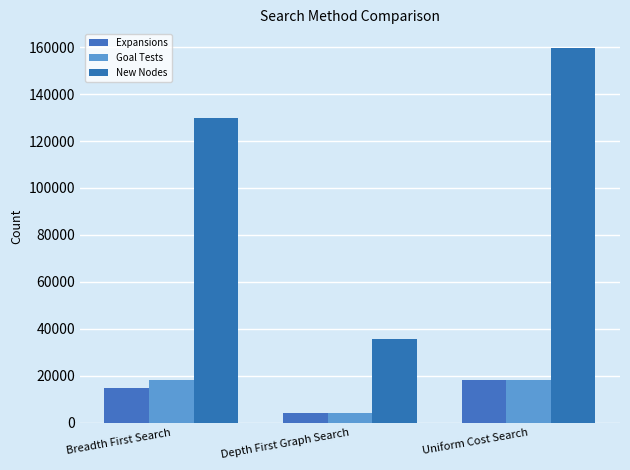

At how many categories does at least one series exceed 153066?

1